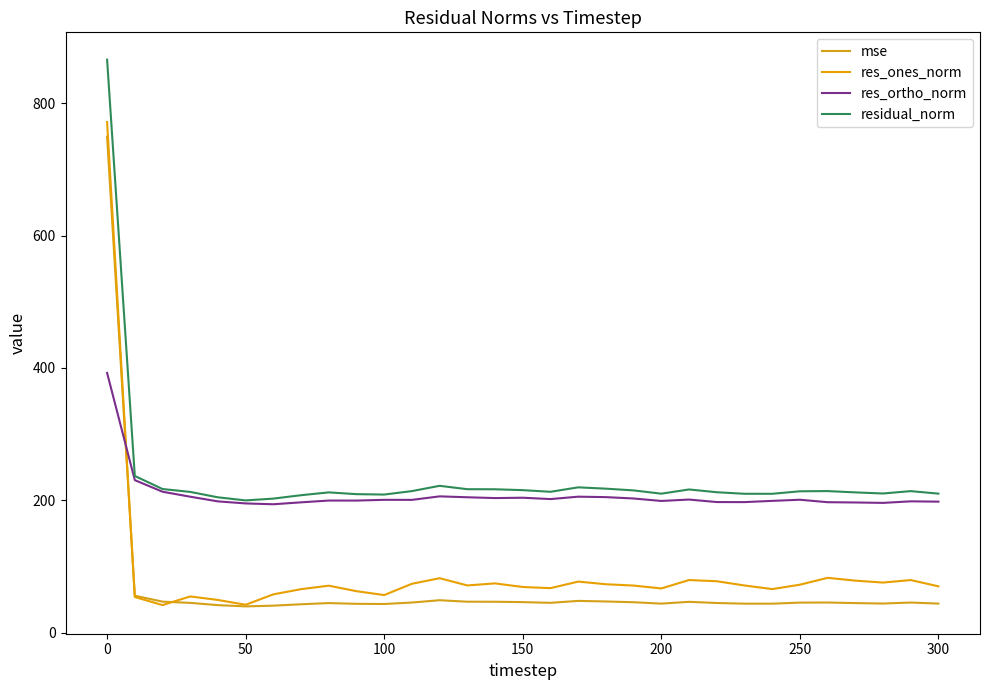

Is this an area chart (filled region under the line)?

No